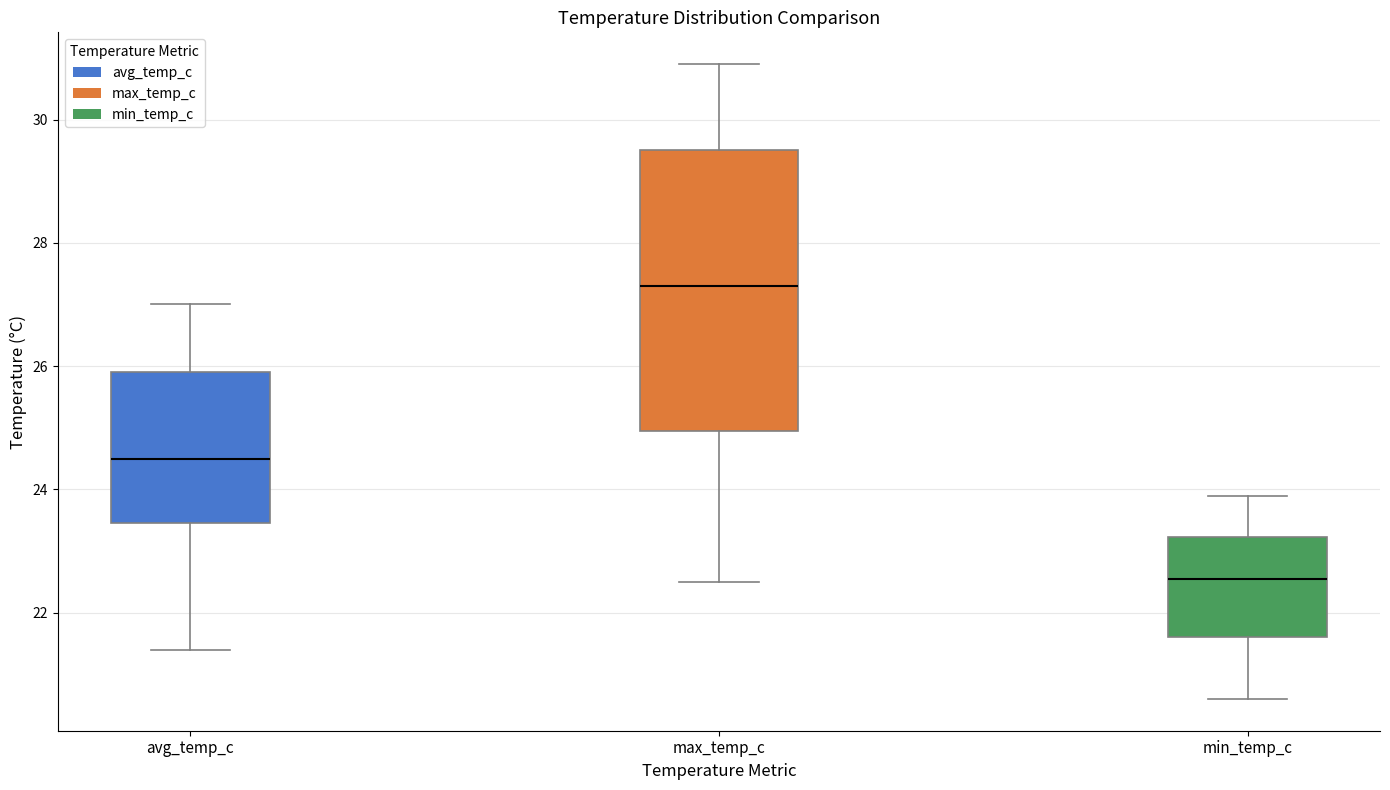

Where is the upper edge of the box for max_temp_c on the y-axis? The values are not printed on the chart, so give them approximately, as read against the axis.

29.6